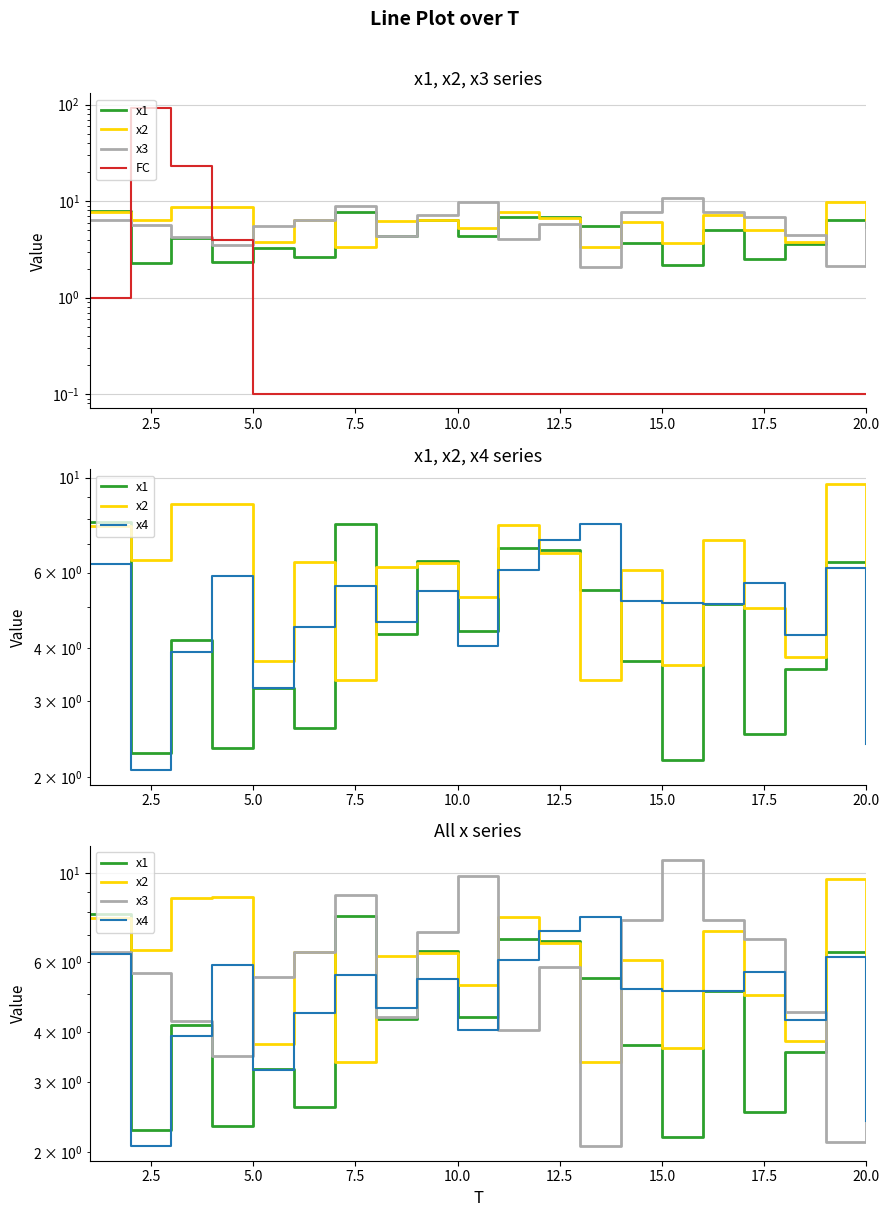

What is the greatest value displayed?

93.0